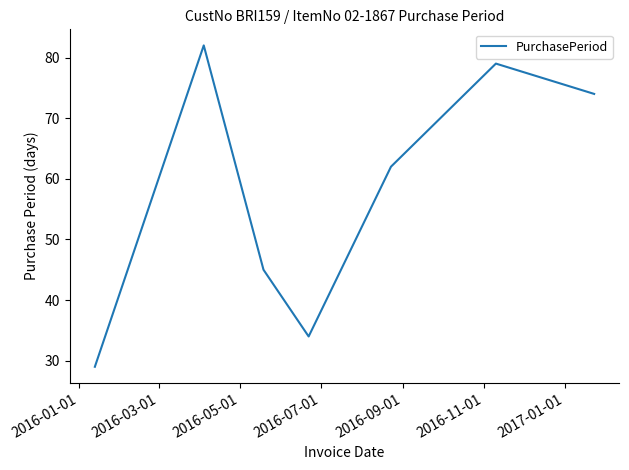

How many categories are shown in the chart?

7